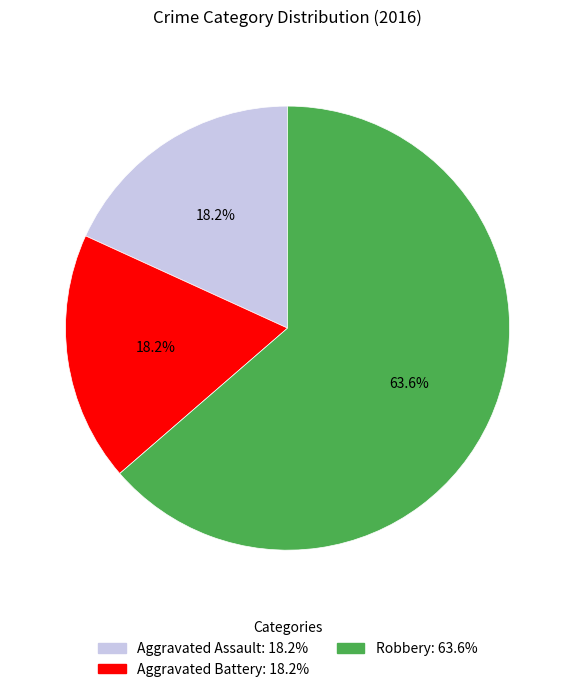

Is Aggravated Battery the majority of the pie?

No